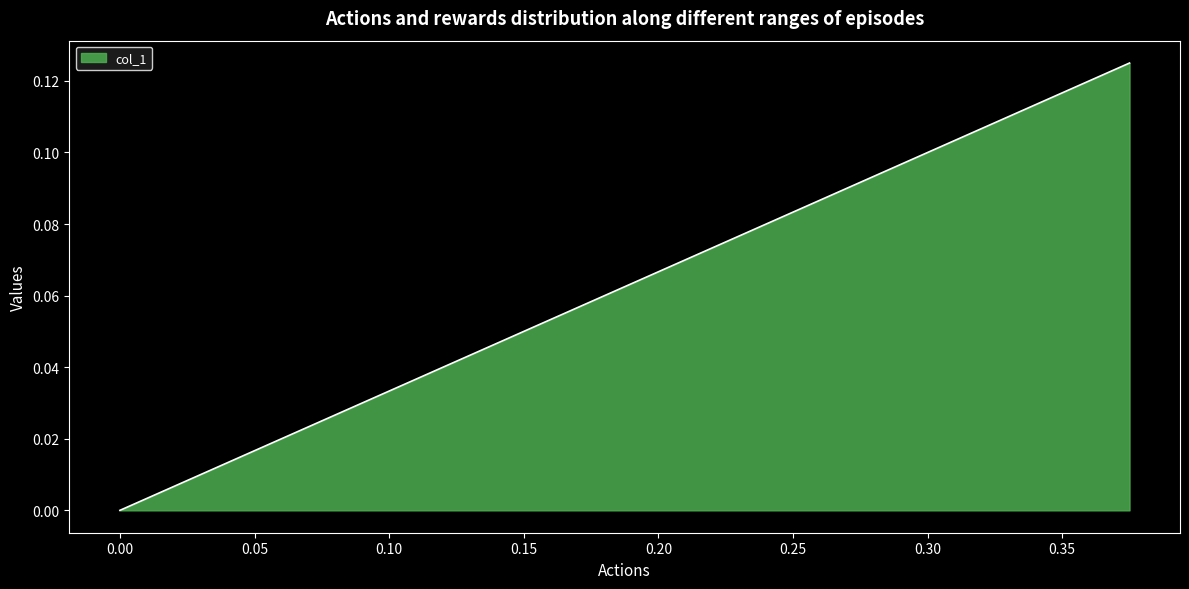

What is the sum of all values?

0.2